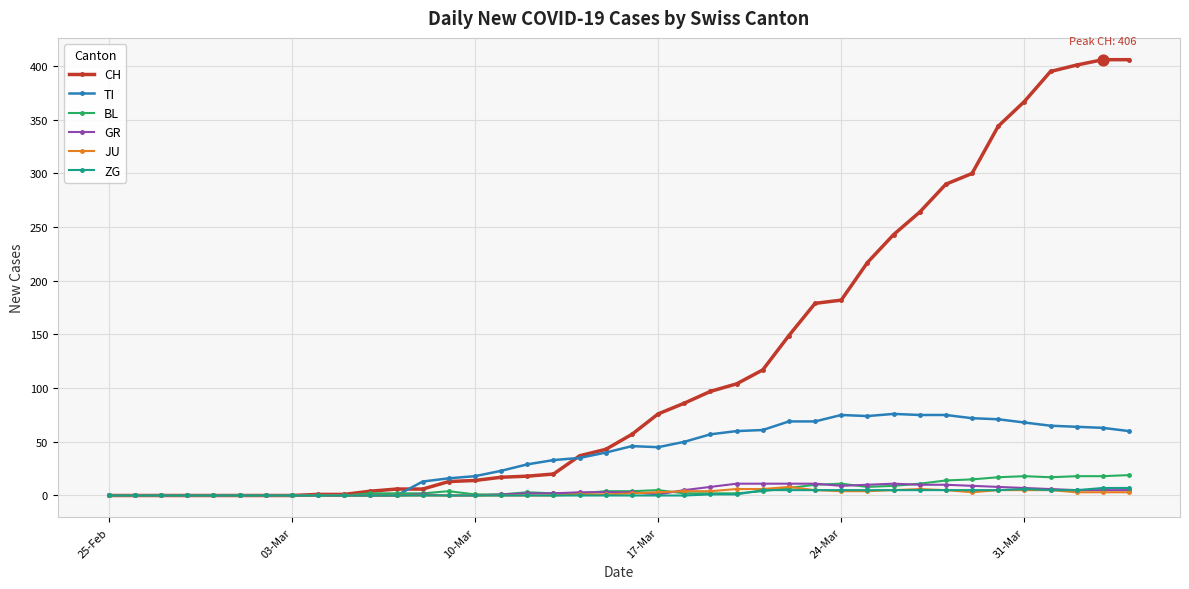

Which series has the widest spread of values?

CH